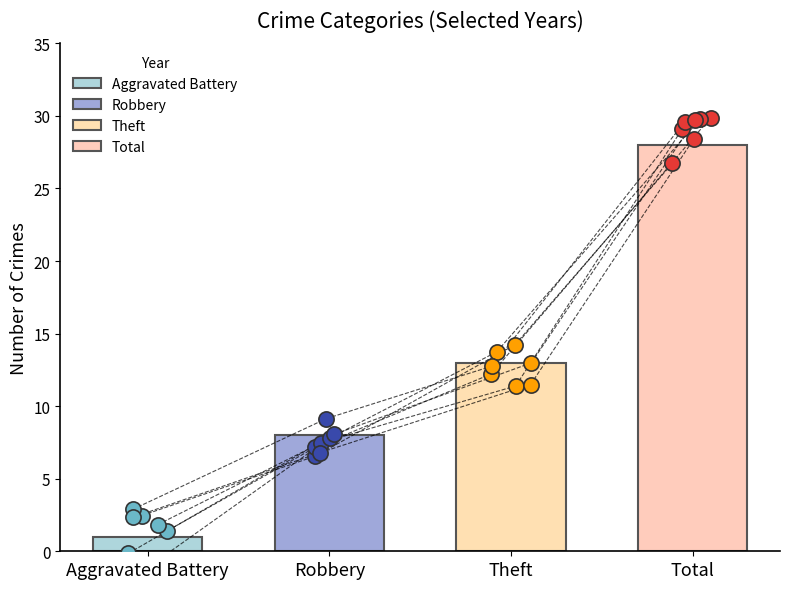

Is the value of Theft at 2018 greater than the value of Aggravated Battery at 2016?

Yes